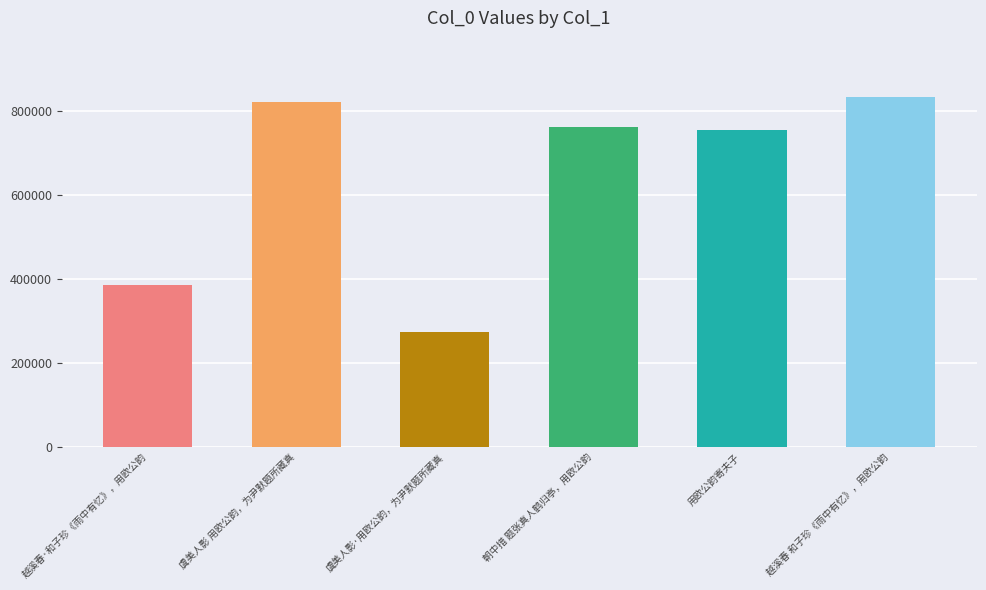

The value at 虞美人影 用欧公韵，为尹默题所藏真 is 1431516. True or false?

False